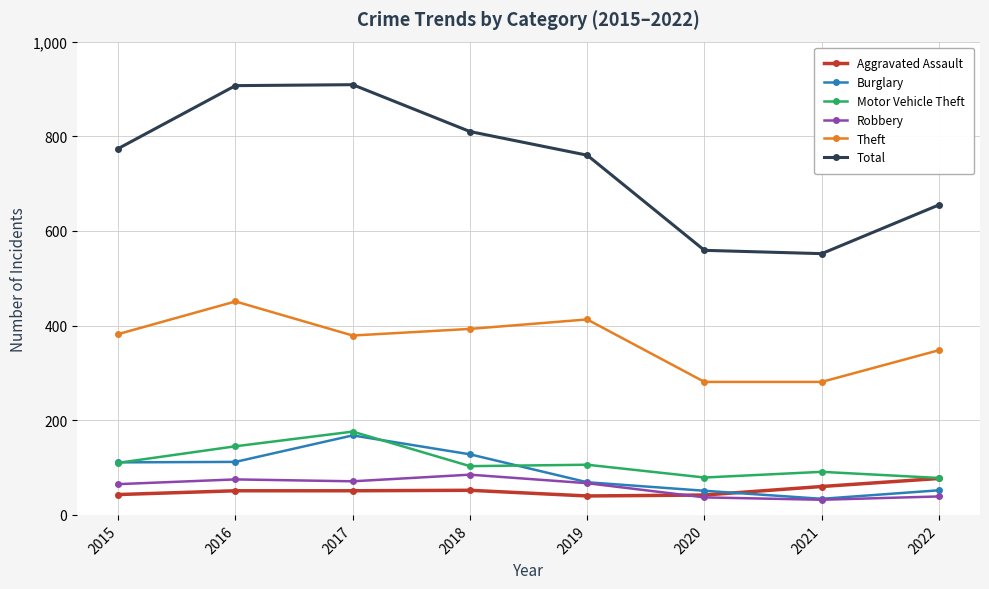

How many values in the Motor Vehicle Theft series are below 106?

4